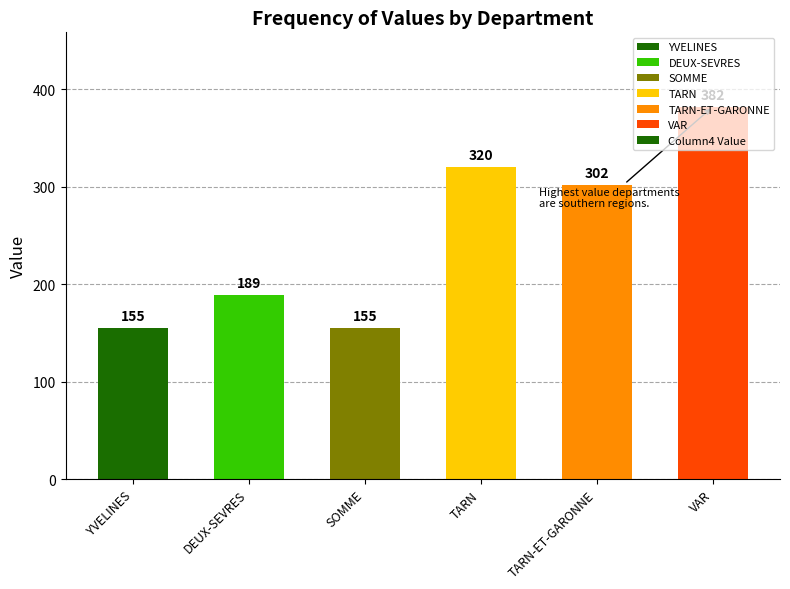

The value at TARN is 320. True or false?

True